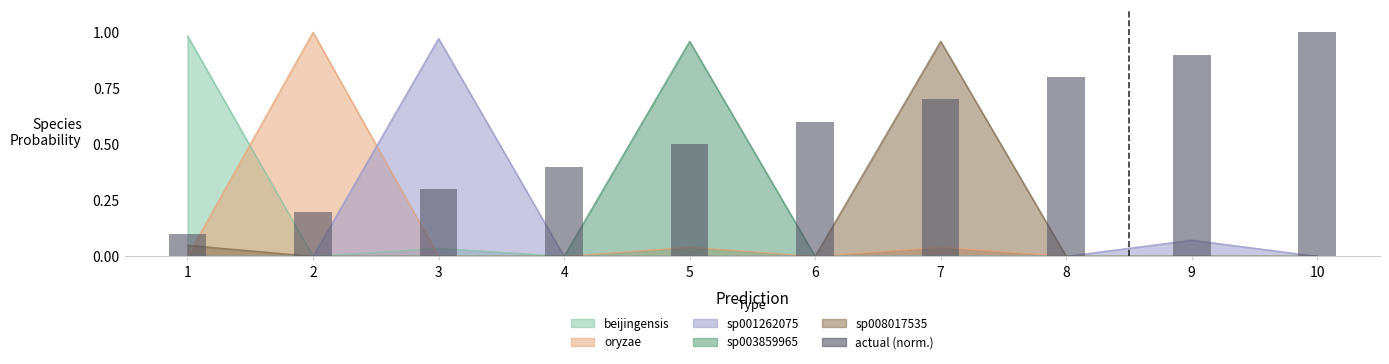

List the labels in order of value, smallest first.

1, 2, 3, 4, 5, 6, 7, 8, 9, 10